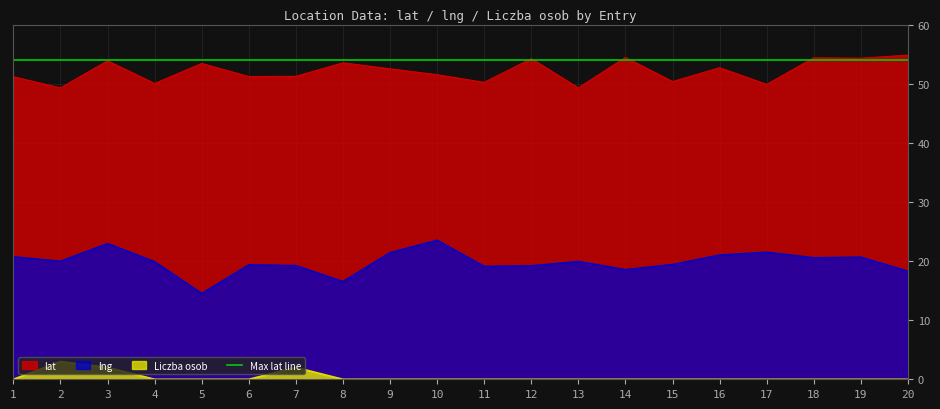

The value of lat at 16 is 52.7. True or false?

True